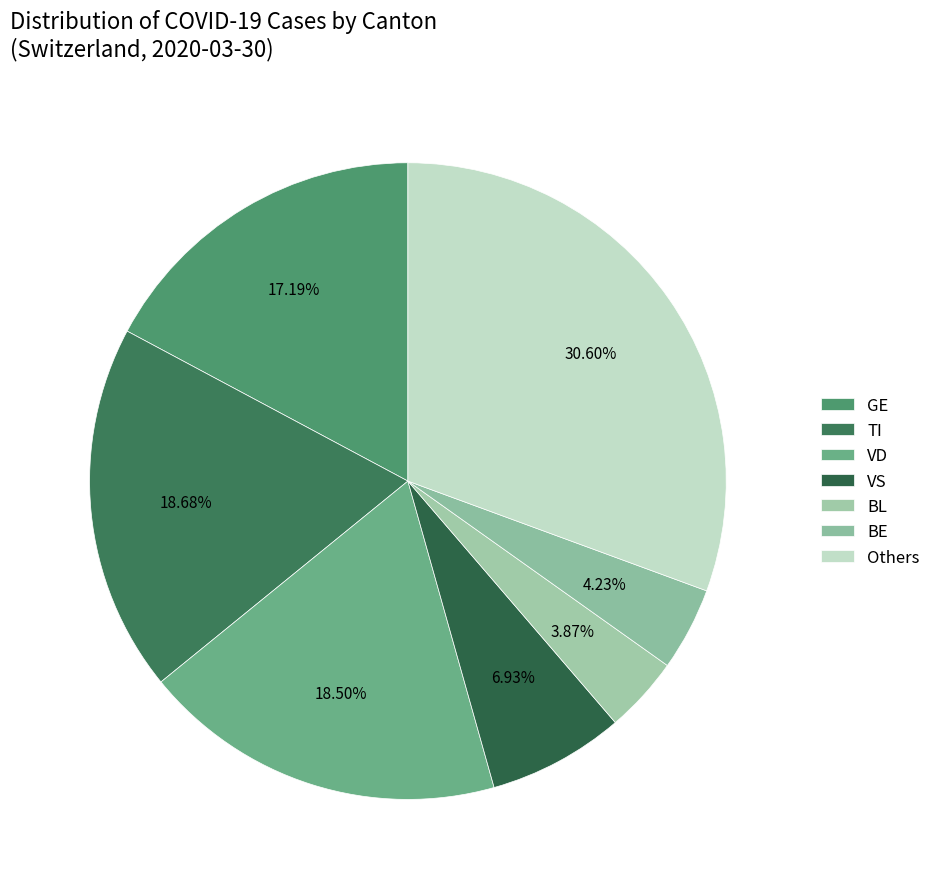

Is there a majority slice in this chart?

No